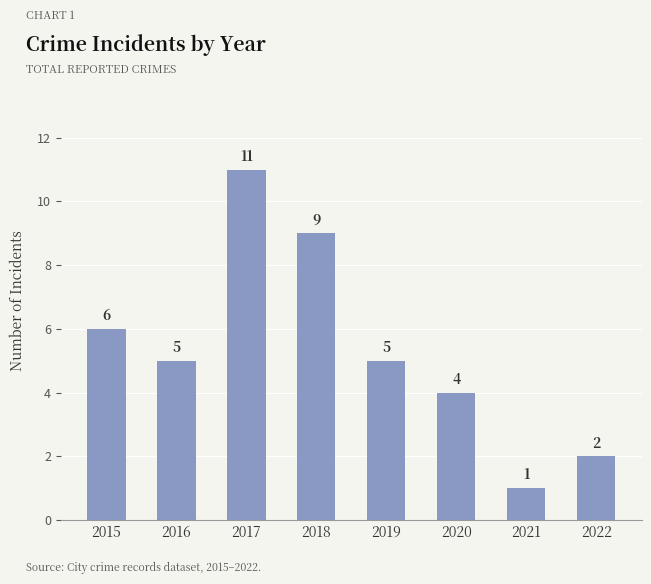

Does the chart contain stacked bars?

No